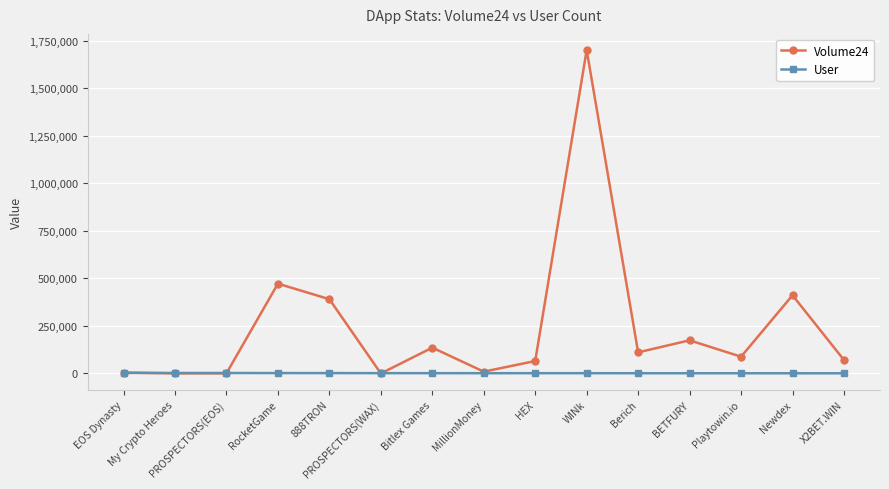

What is the label of the 6th point from the right?

WINk